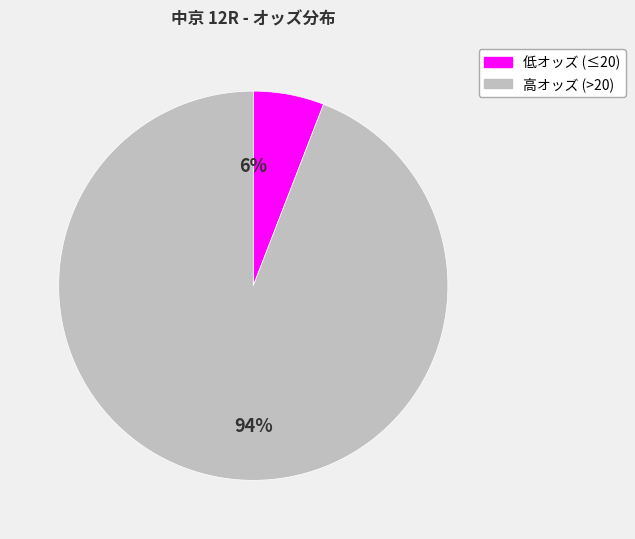

To the nearest percent, what is the difference between the largest and smallest slice percentages?

88%